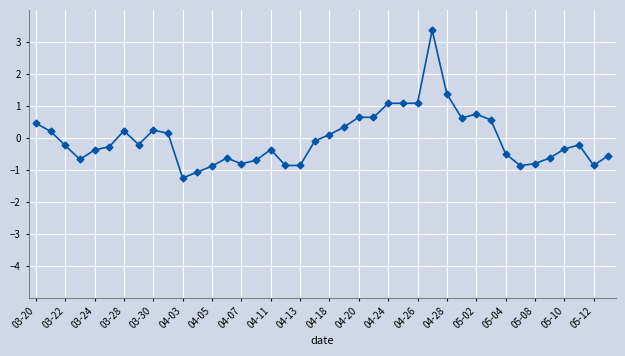

Count the number of values greater than 0.

17